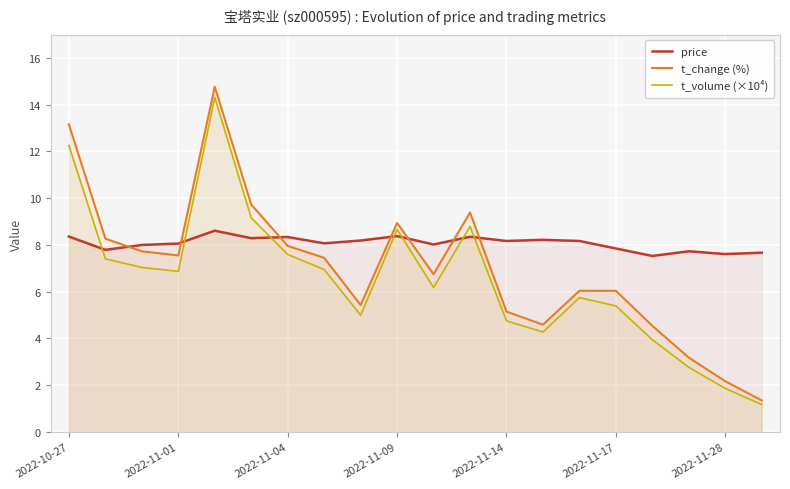

What position from the right is 19?

1